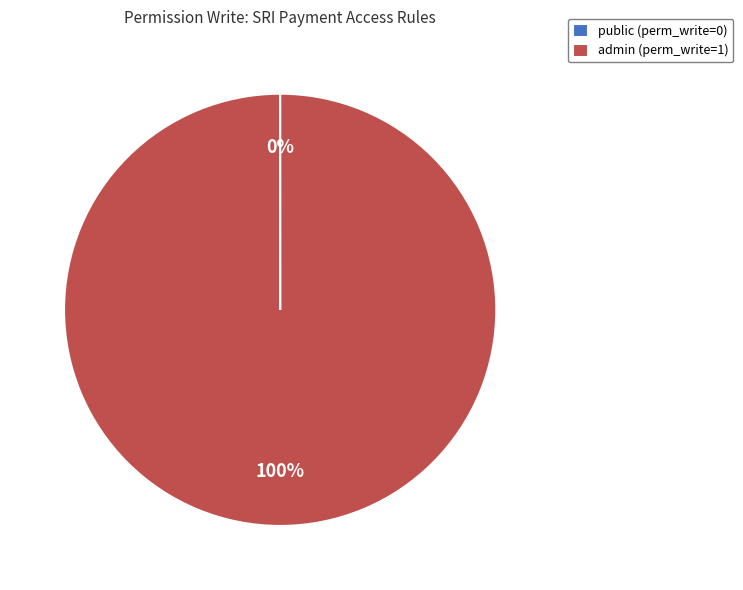

To the nearest percent, what is the difference between the largest and smallest slice percentages?

100%